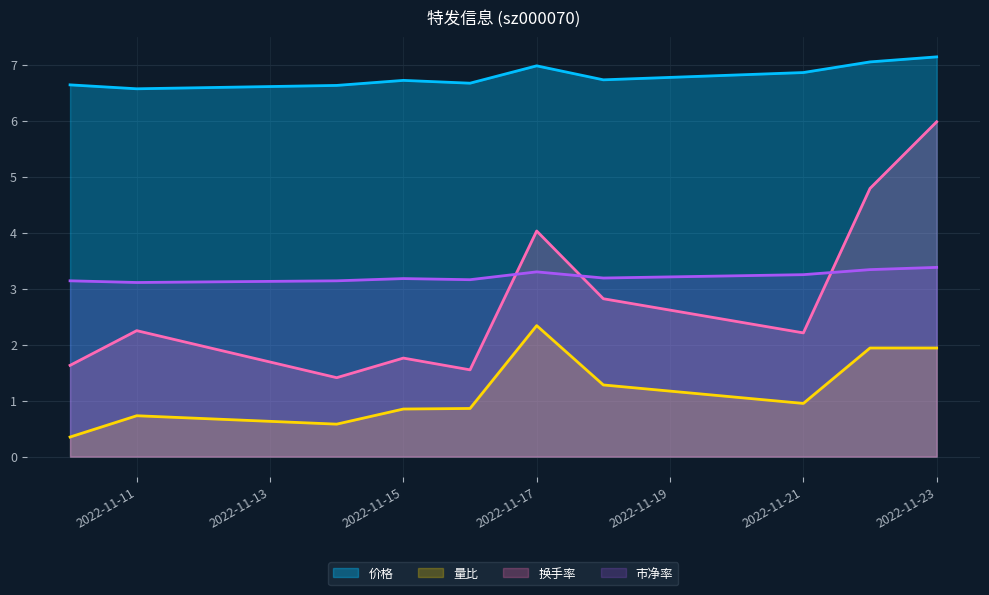

What is the average value of the 量比 series?

1.2